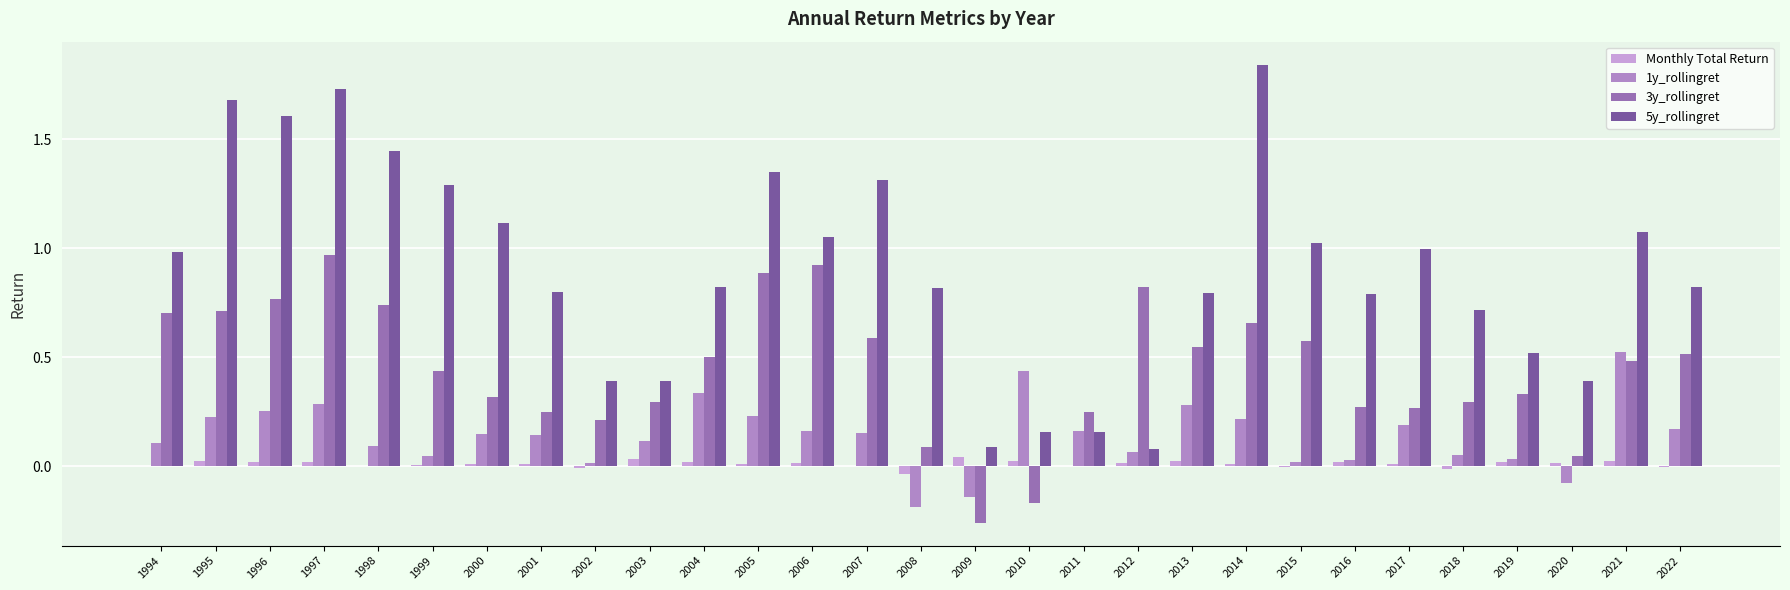

How many categories are shown in the chart?

29